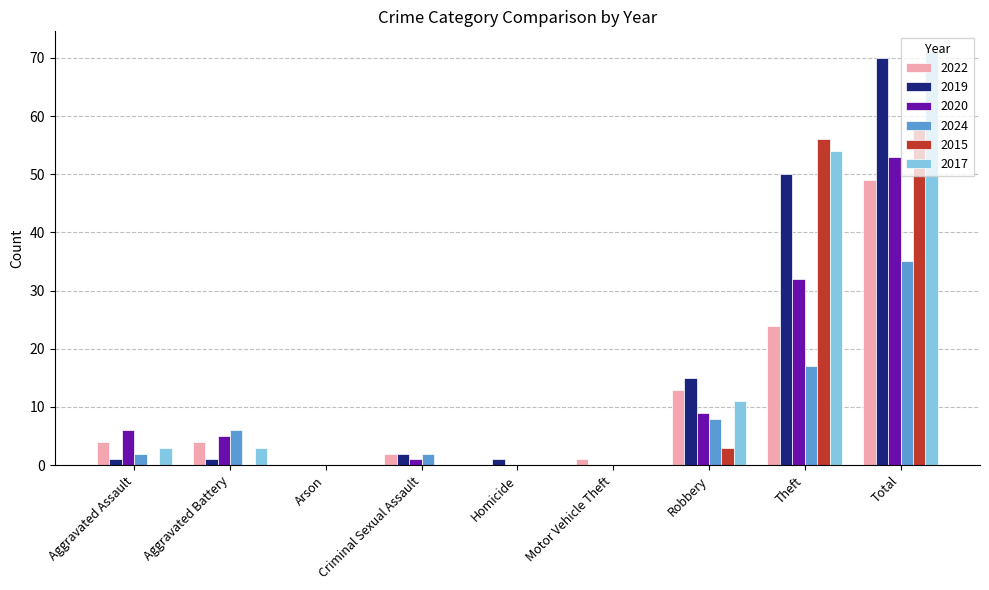

At which category is the sum across all series the highest?

Total